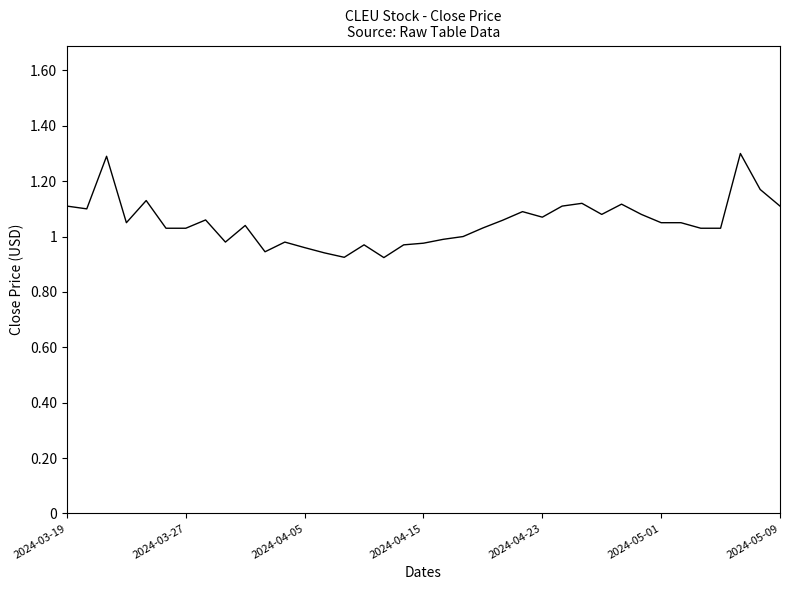

What is the greatest value displayed?

1.3